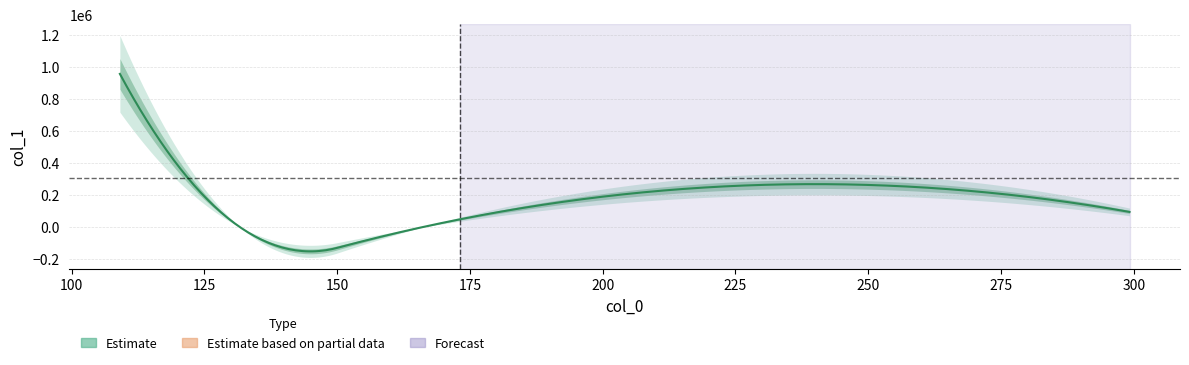

How many data points are less than 123624?

2